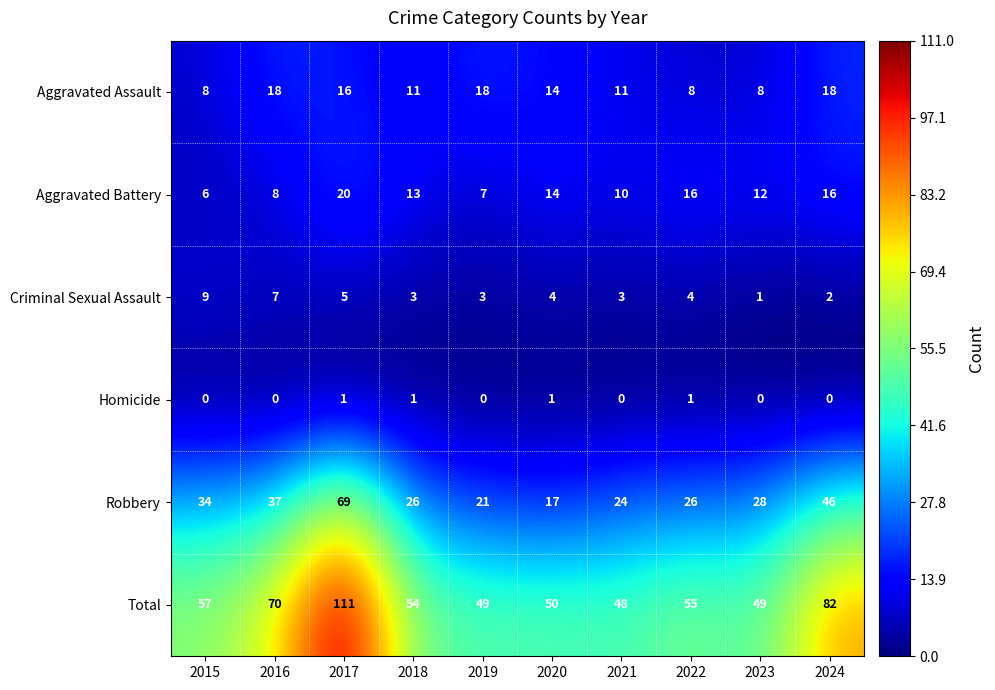

At 2024, list the series in order from largest to smallest.

Total, Robbery, Aggravated Assault, Aggravated Battery, Criminal Sexual Assault, Homicide